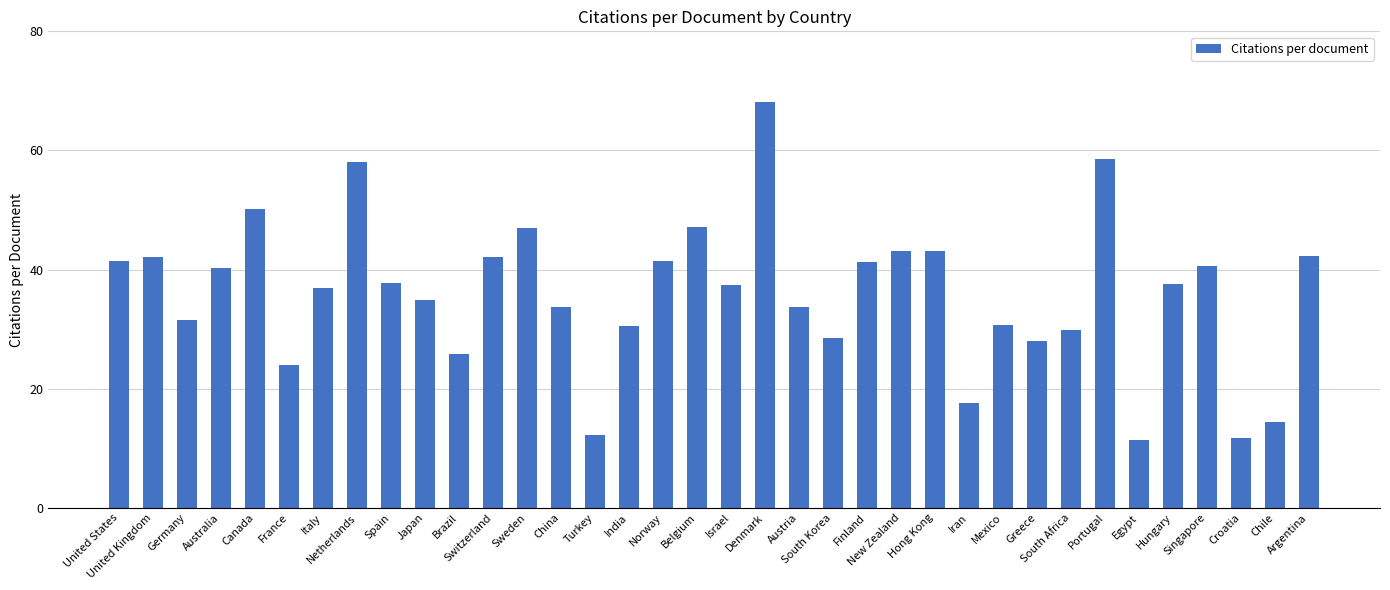

What is the sum of all values?

1295.4